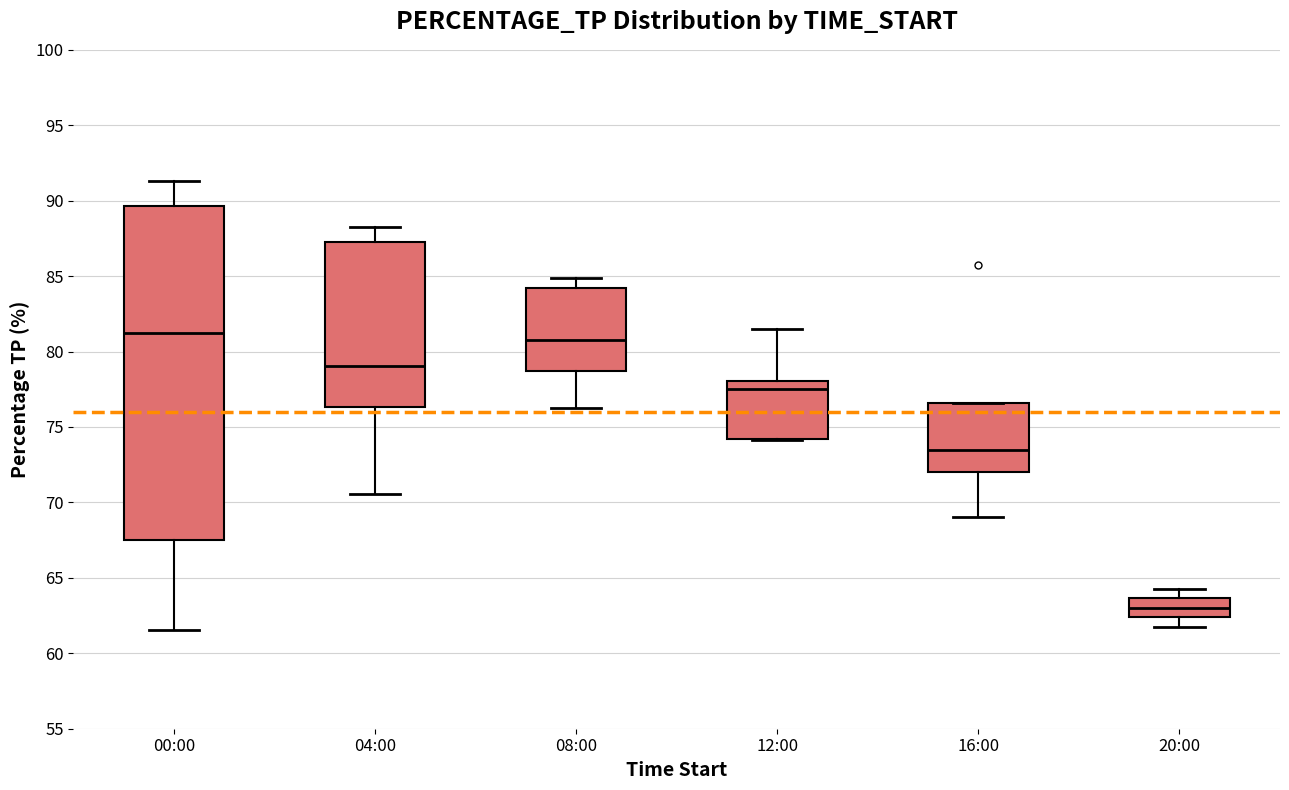

Which box is the tallest, from its lower edge to its upper edge?

00:00